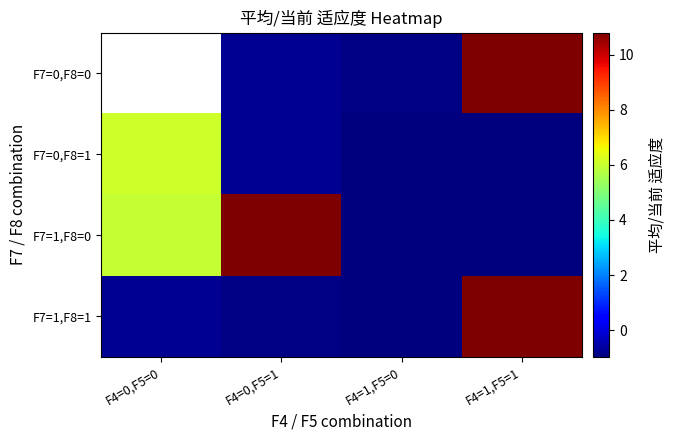

At which label does F7=0,F8=0 first exceed 0?

F4=1,F5=1